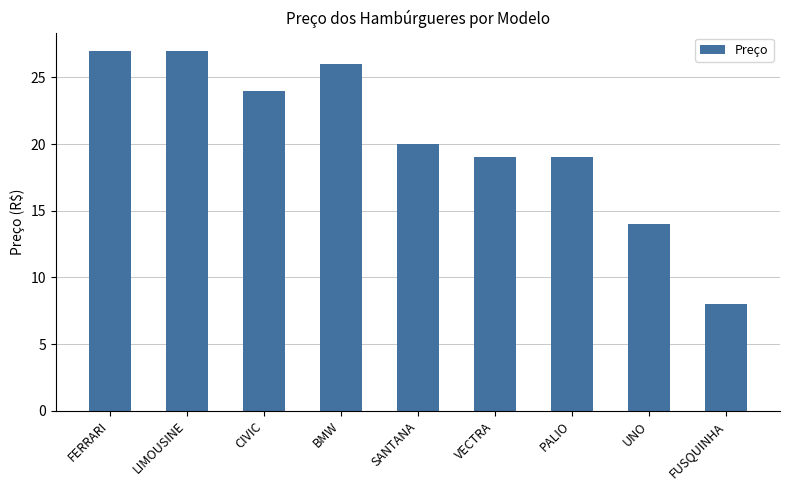

What is the difference between the maximum and minimum values?

19